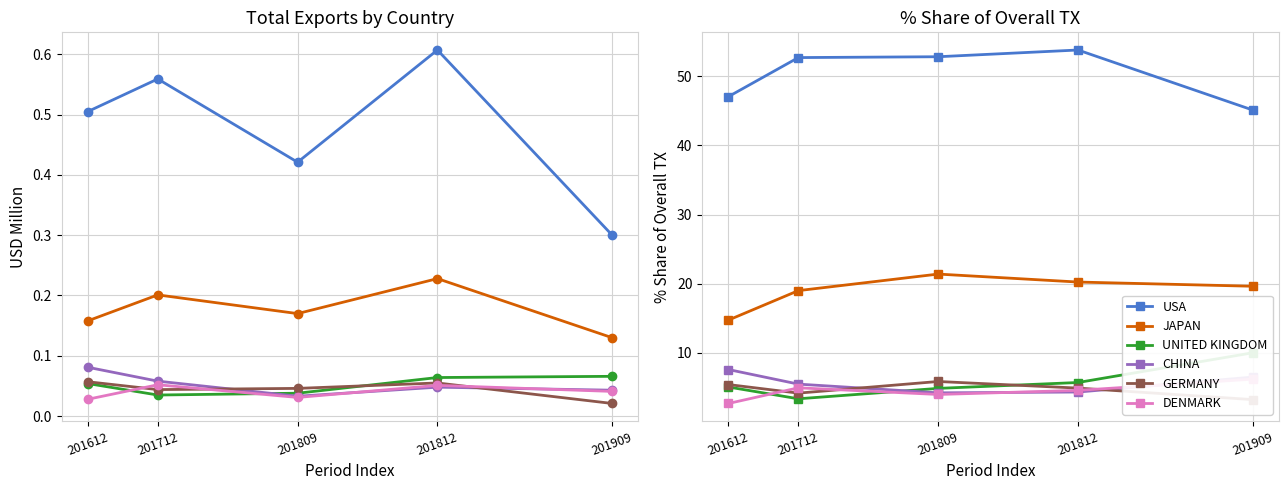

Where is the first local minimum for UNITED KINGDOM?

201712